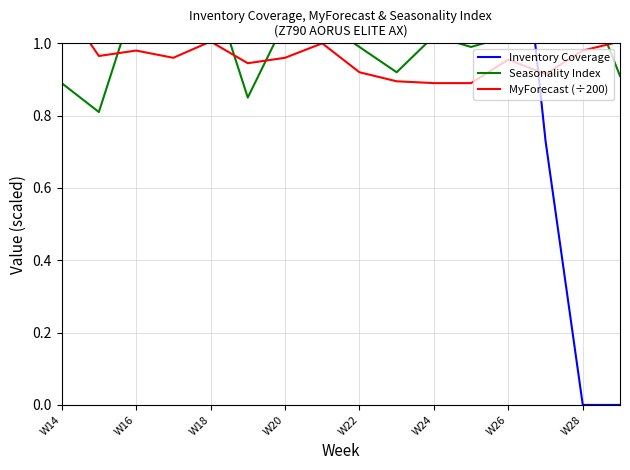

The Seasonality Index series shows 1.0 at W26. True or false?

True